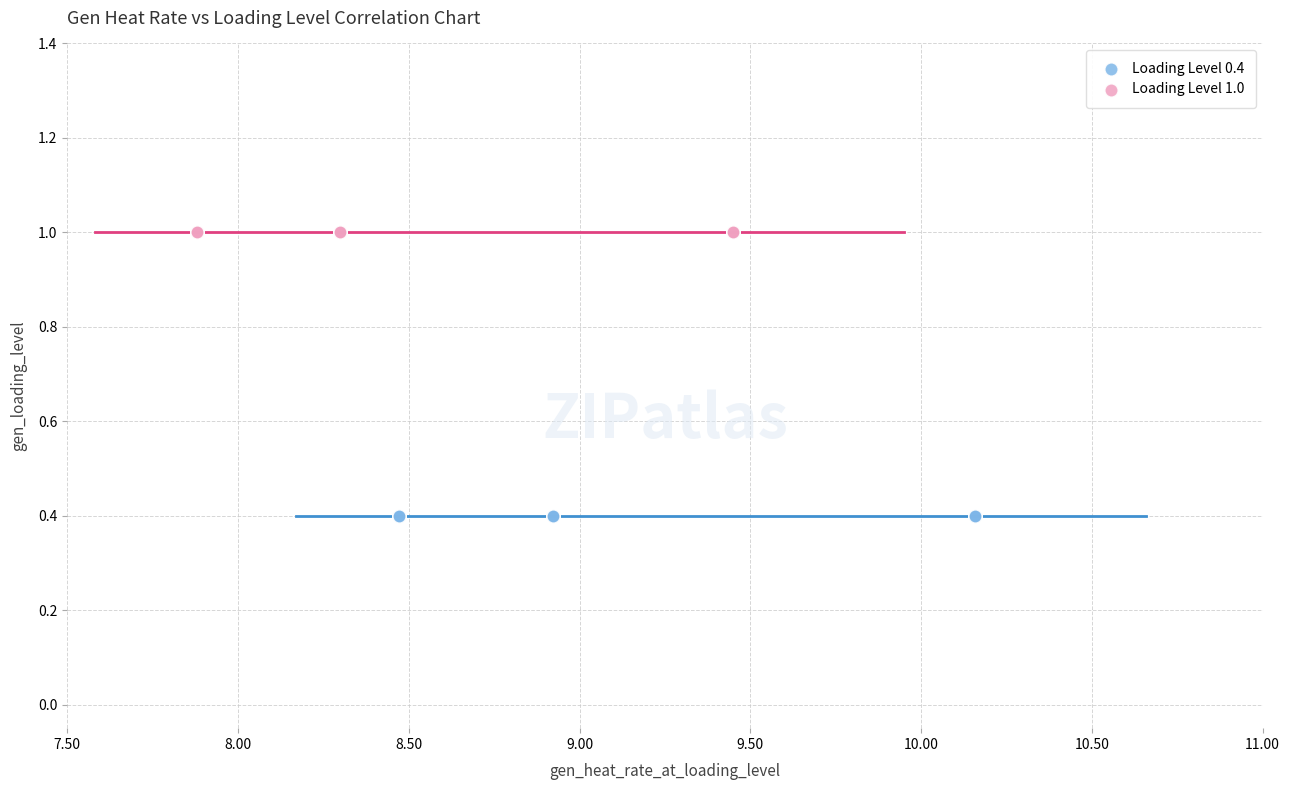

Which series reaches the minimum Y coordinate?

Loading Level 0.4